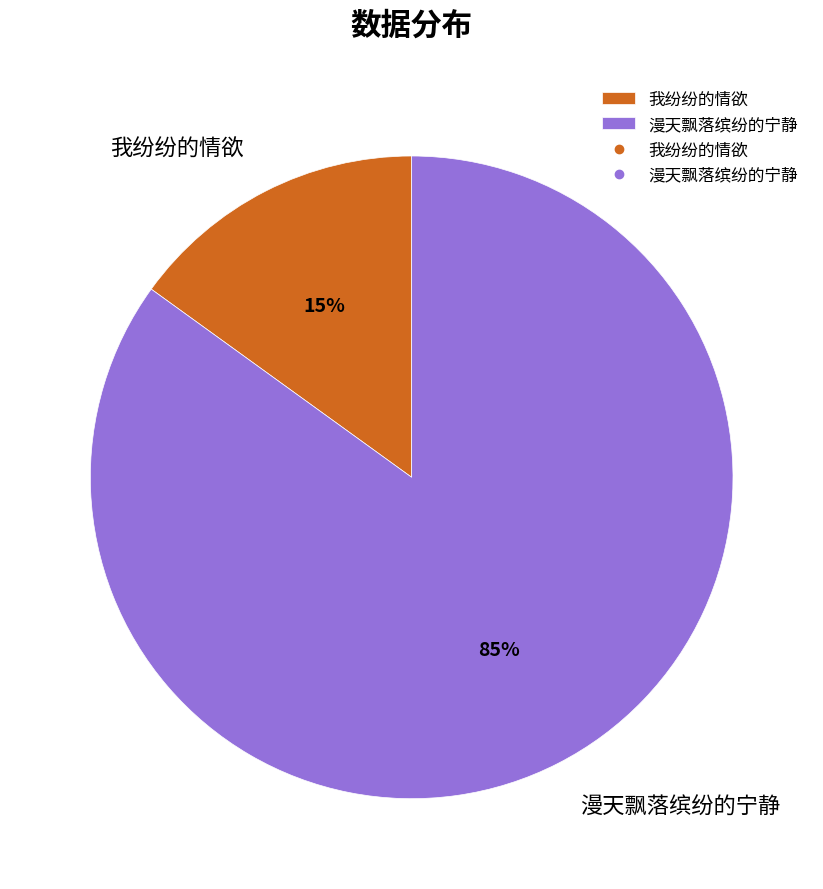

Between 漫天飘落缤纷的宁静 and 我纷纷的情欲, which is larger?

漫天飘落缤纷的宁静